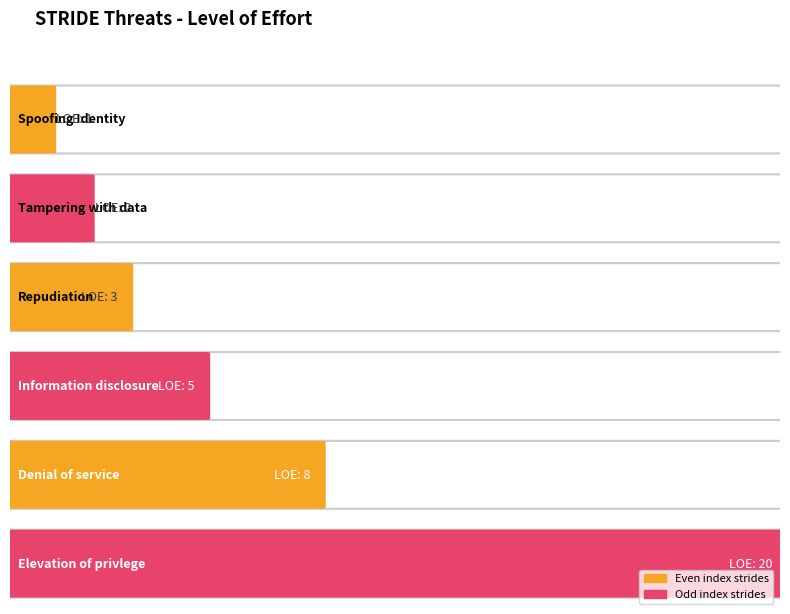

At which label does the data first exceed 5?

Denial of service